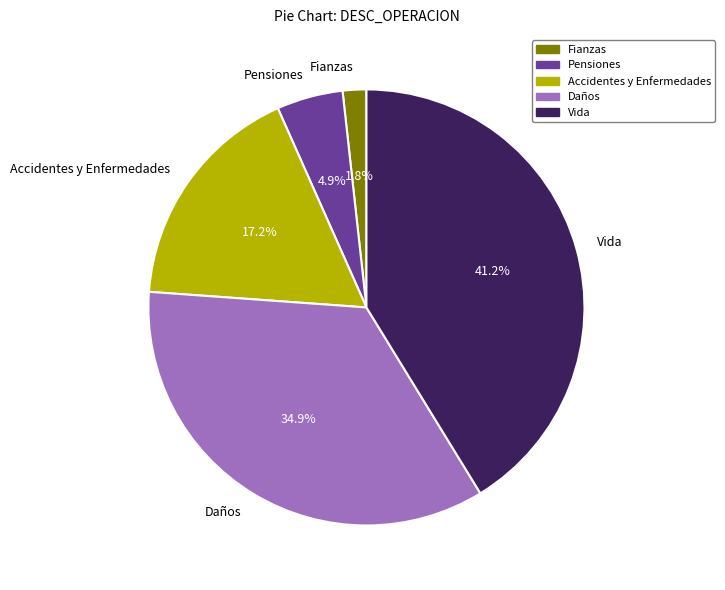

How many slices are in this pie chart?

5